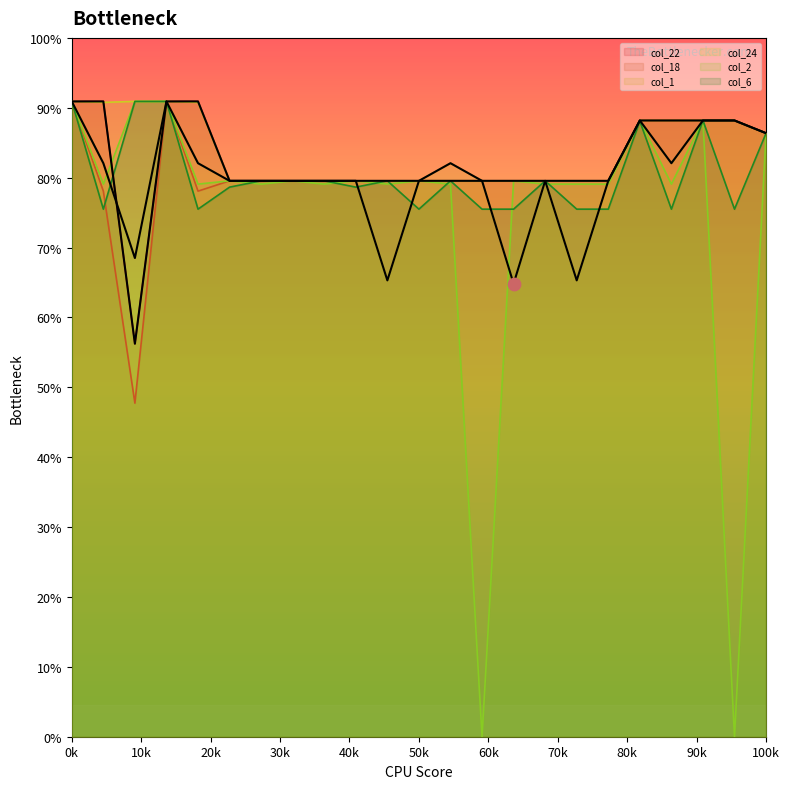

Which series contains the lowest Y value?

col_2